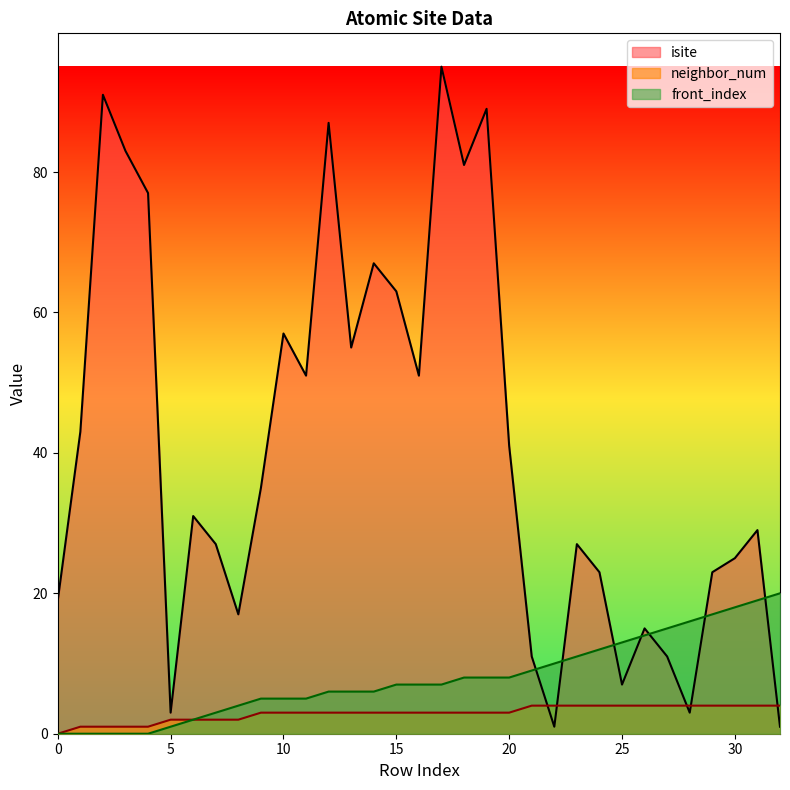

At which category is the sum across all series the highest?

17